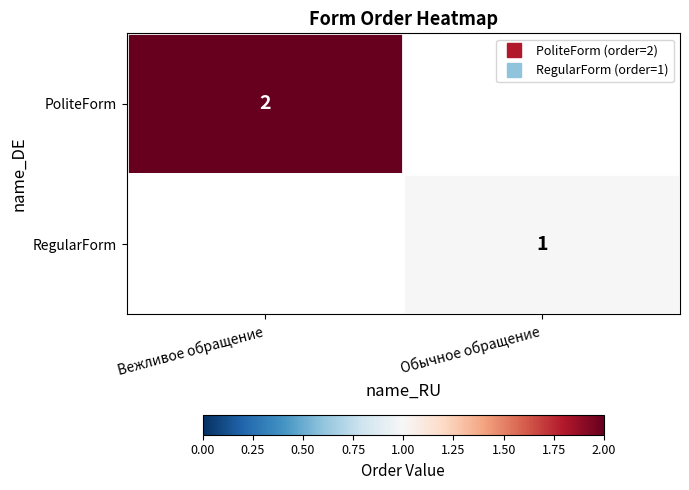

What is the approximate value of PoliteForm at Вежливое обращение?

2.0